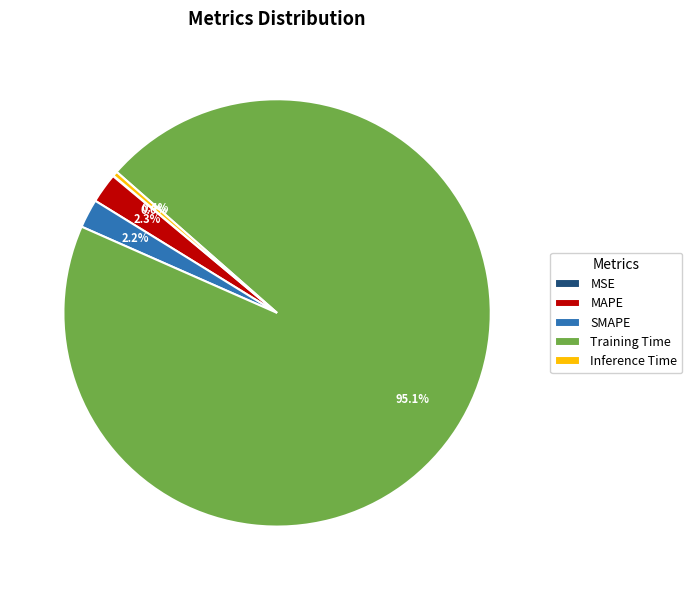

What is the total percentage of SMAPE and Training Time?

97.3%